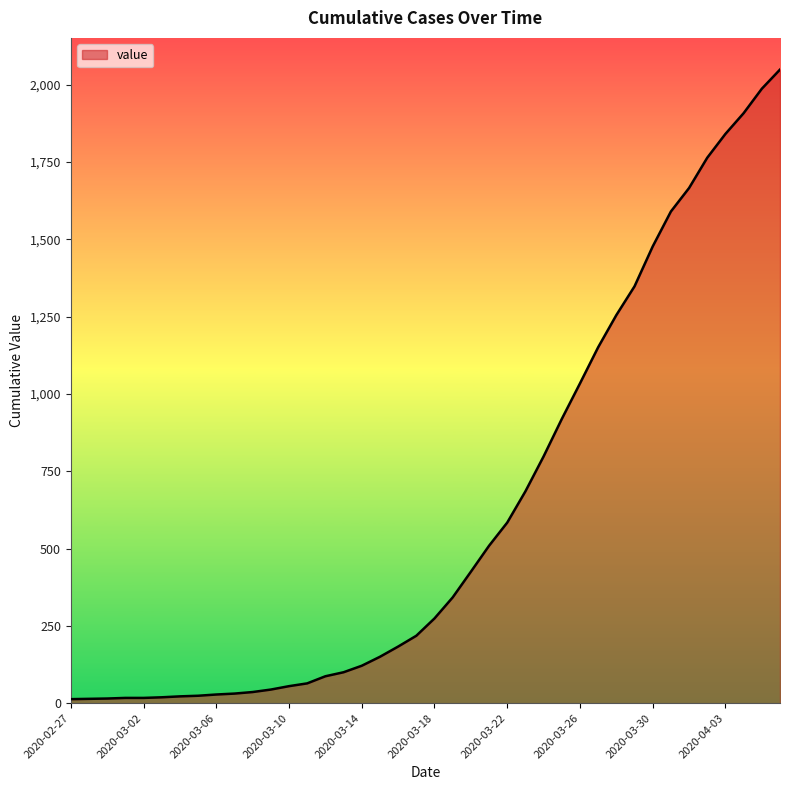

How many lines are shown in the chart?

1